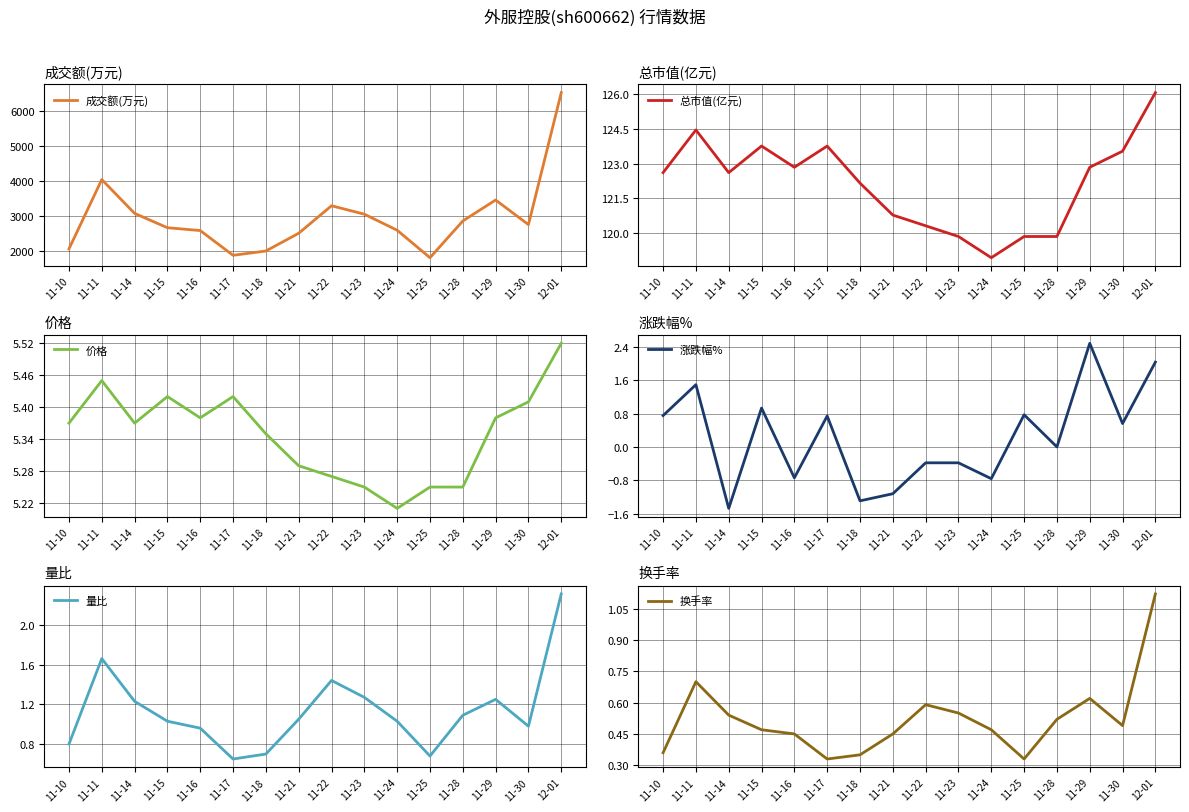

What is the difference between the second highest and minimum values in the 涨跌幅% series?

3.5